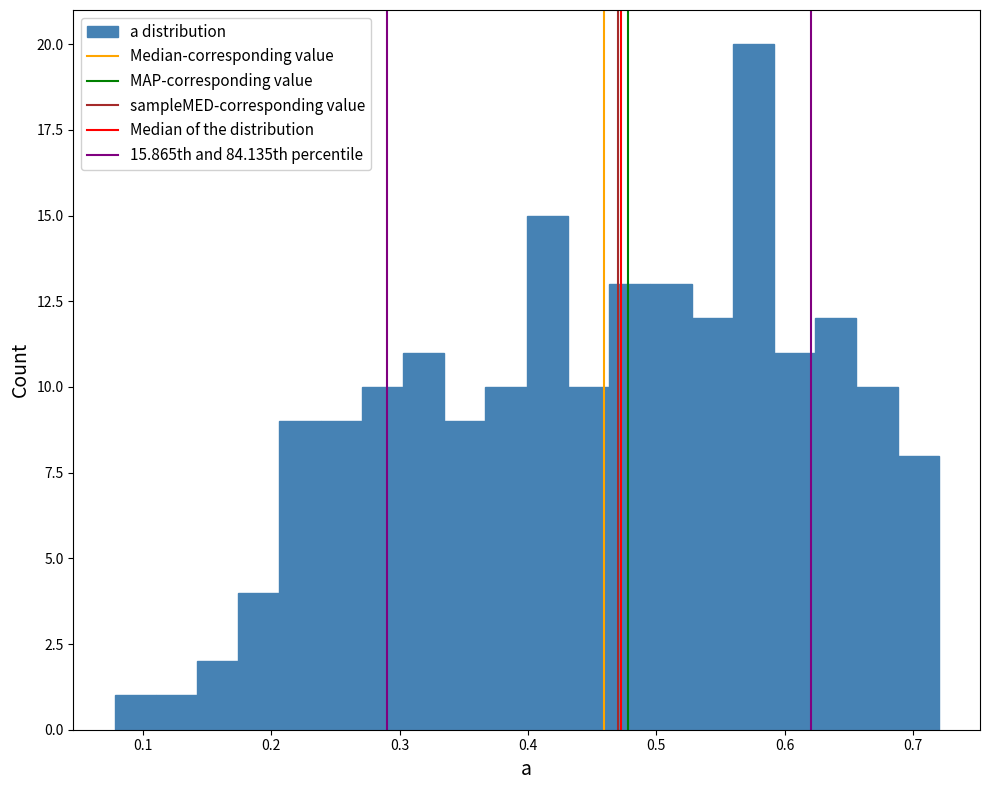

Read against the x-axis, roughly where is the centre of the tallest bar?

0.58